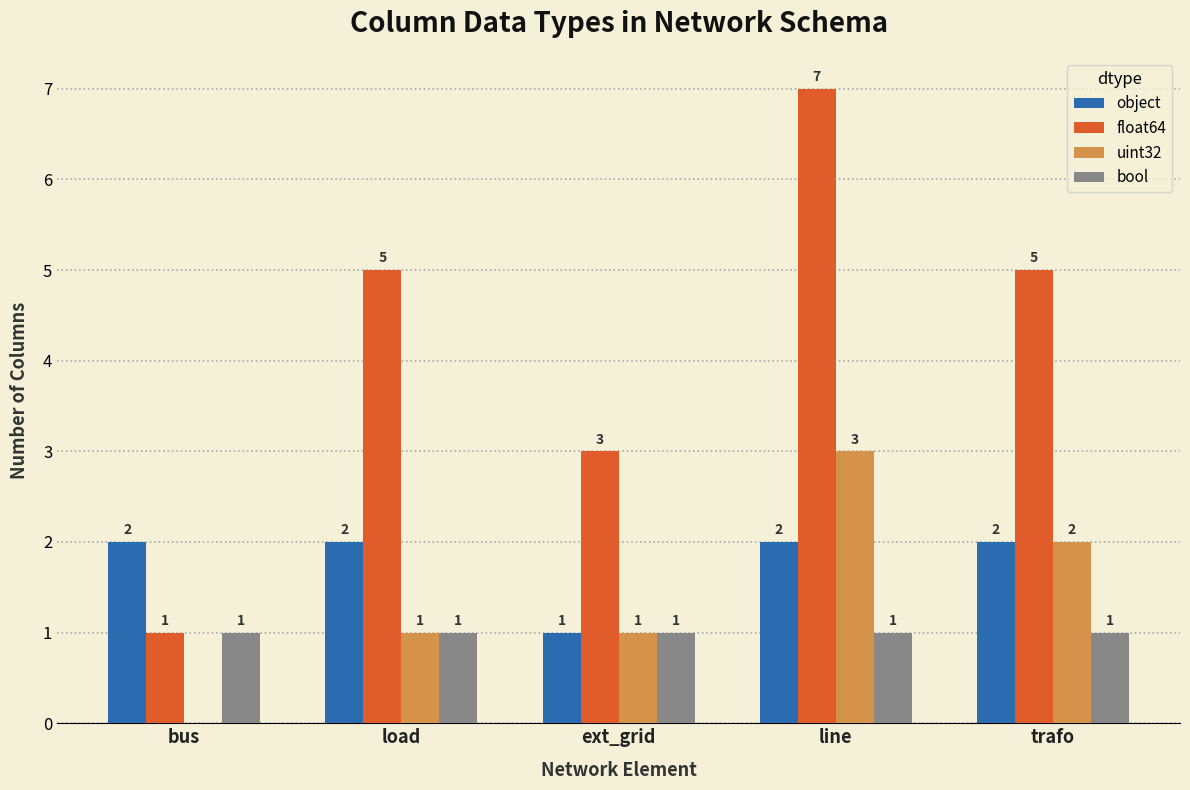

Is it true that float64 equals 5 at load?

True